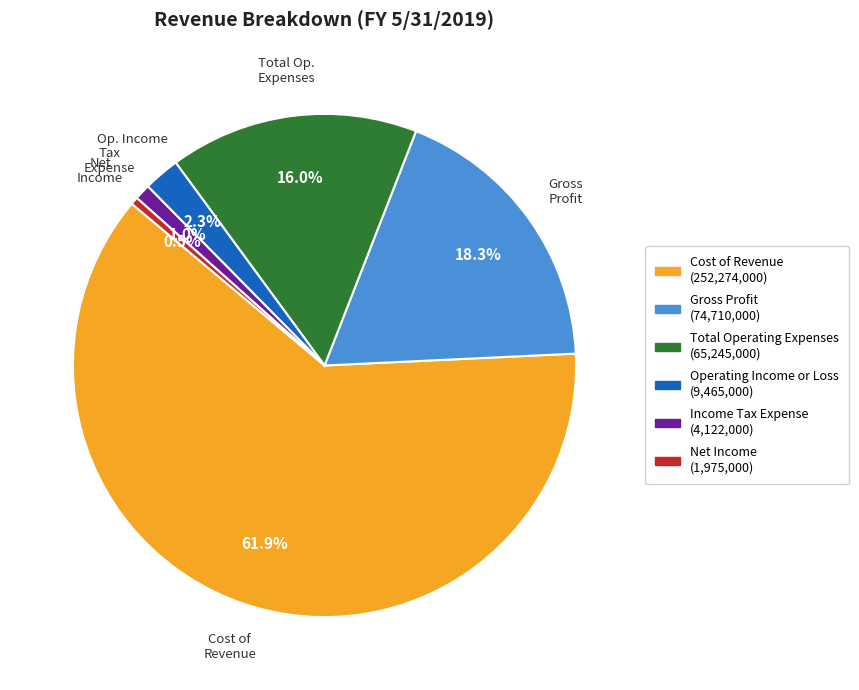

Is the sum of Operating Income or Loss and Income Tax Expense greater than half?

No